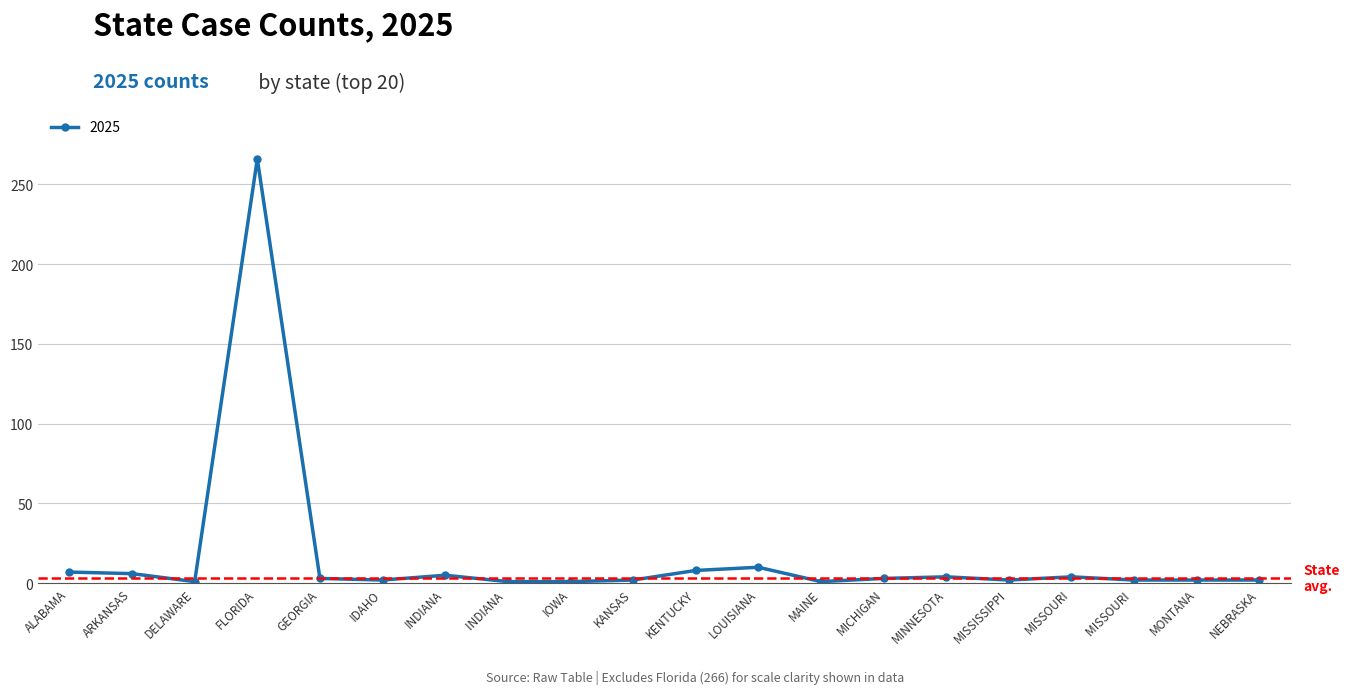

At which category does the data reach its first local valley?

DELAWARE